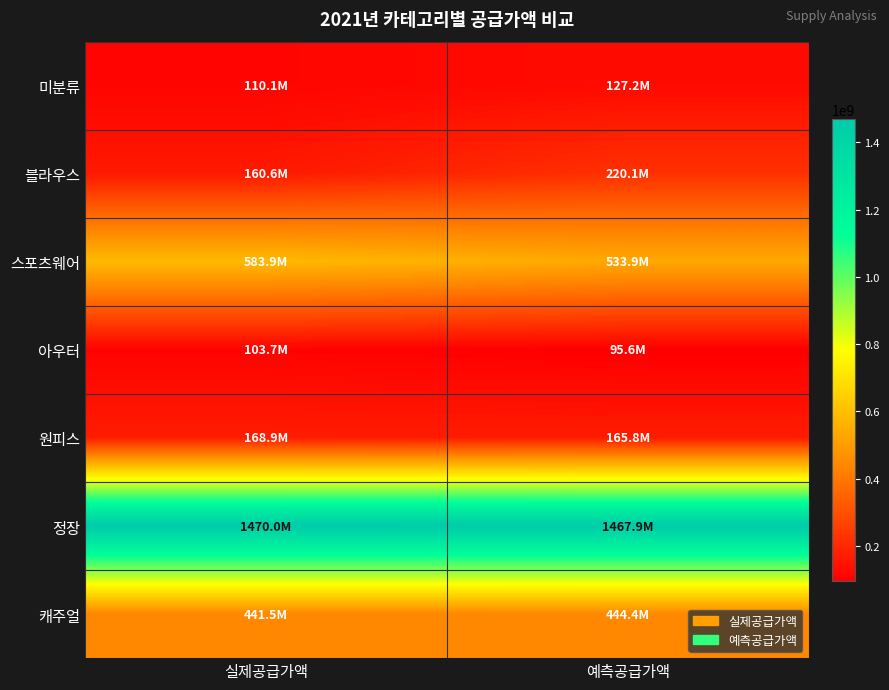

List the series in order of their peak value, lowest first.

아우터, 미분류, 원피스, 블라우스, 캐주얼, 스포츠웨어, 정장